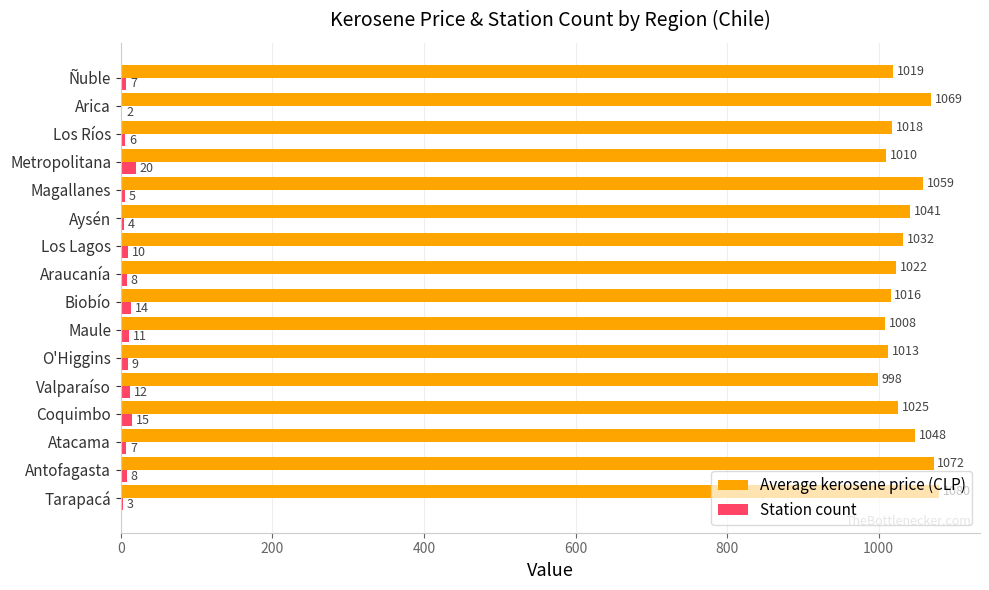

Which series has the largest total across all categories?

Average kerosene price (CLP)